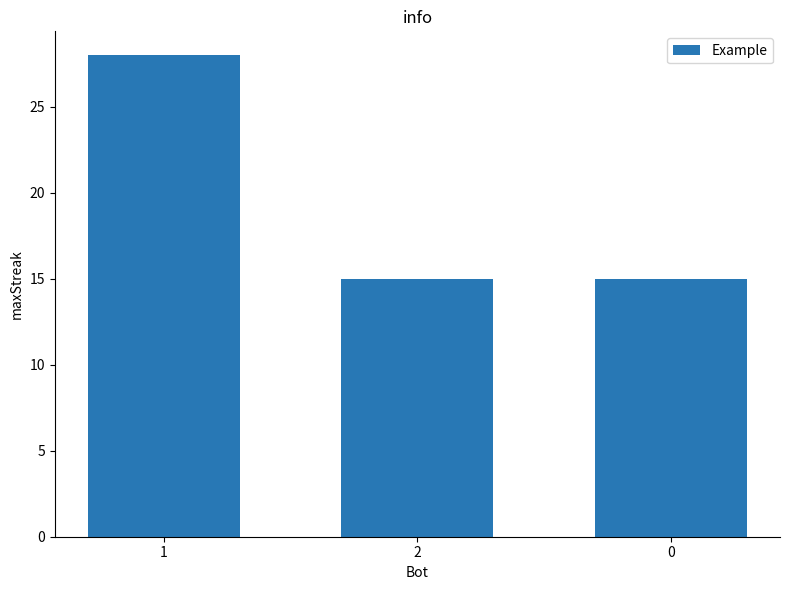

Reading right to left, what are all the values shown in this chart?

15	15	28